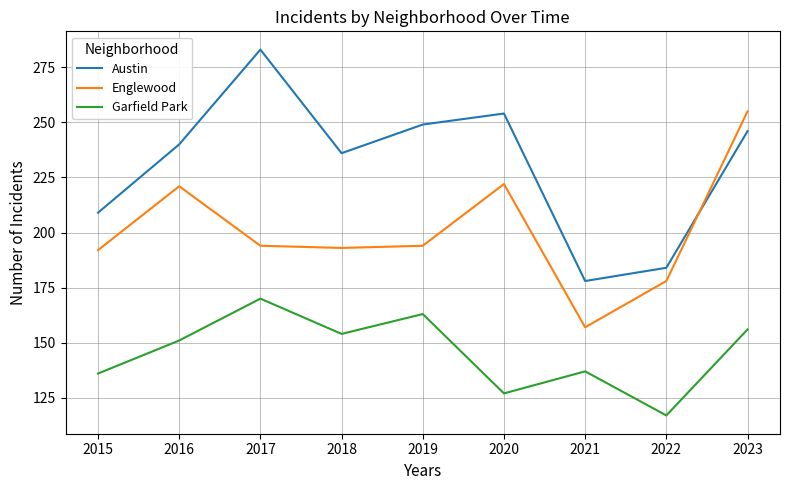

What is the maximum value for Austin?

283